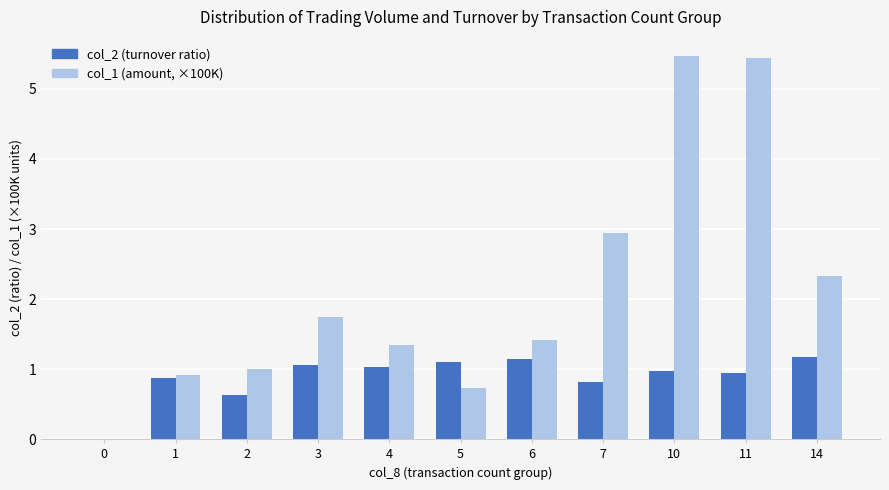

The value of col_1 (amount, ×100K) at 1 is 0.2. True or false?

False